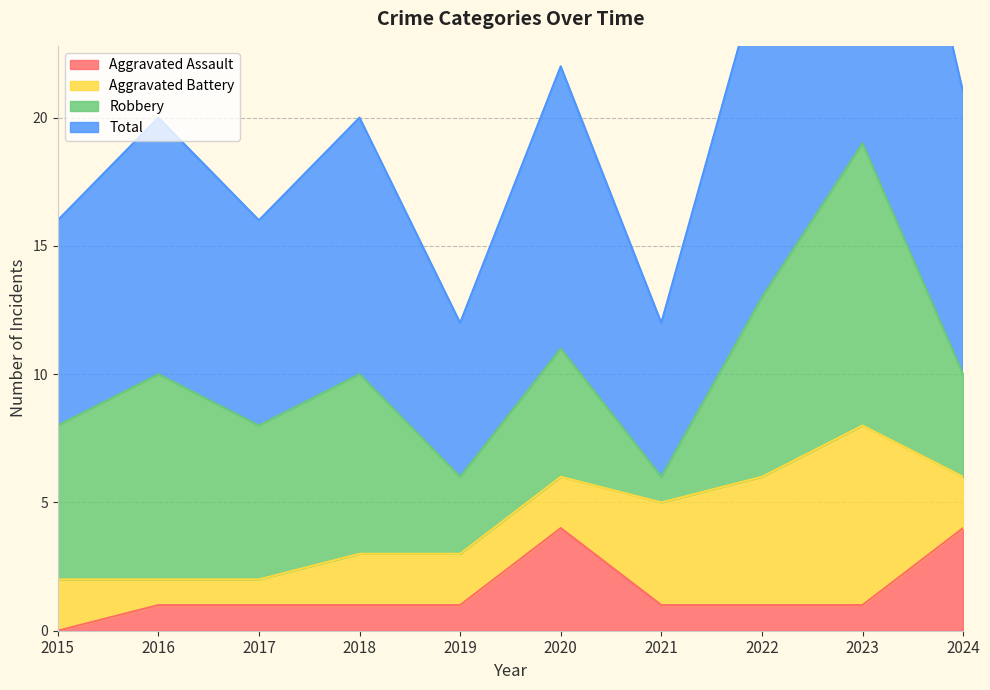

Is it true that Aggravated Assault equals 0 at 2022?

False